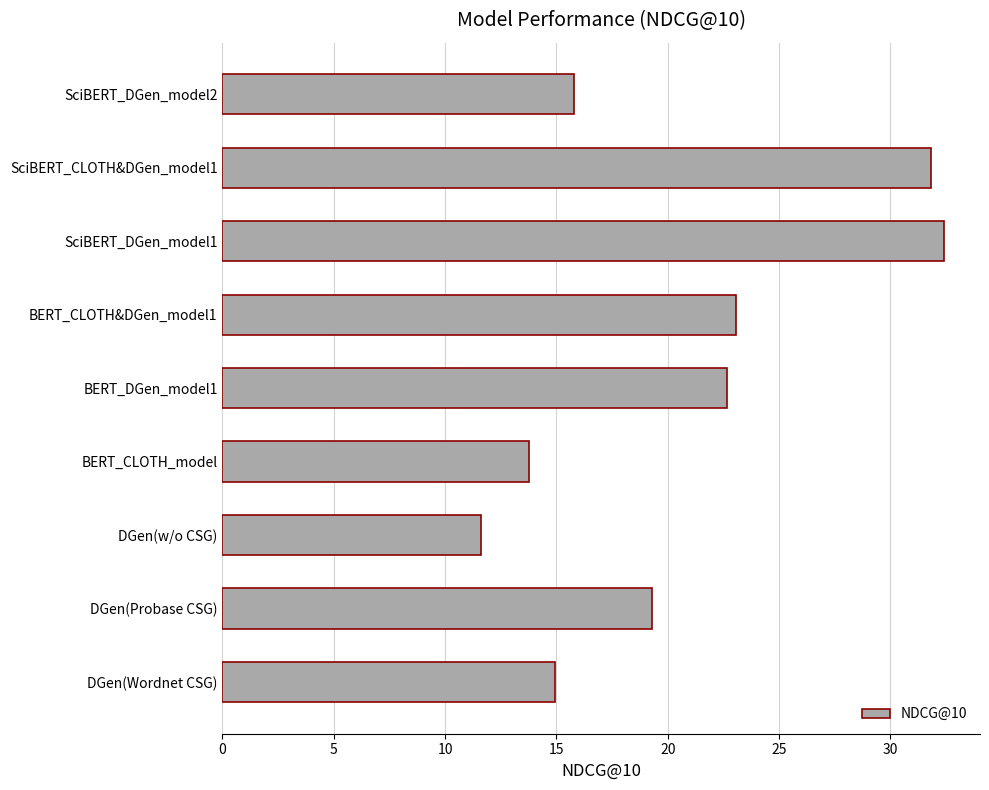

What is the approximate value at DGen(Wordnet CSG)?

14.9